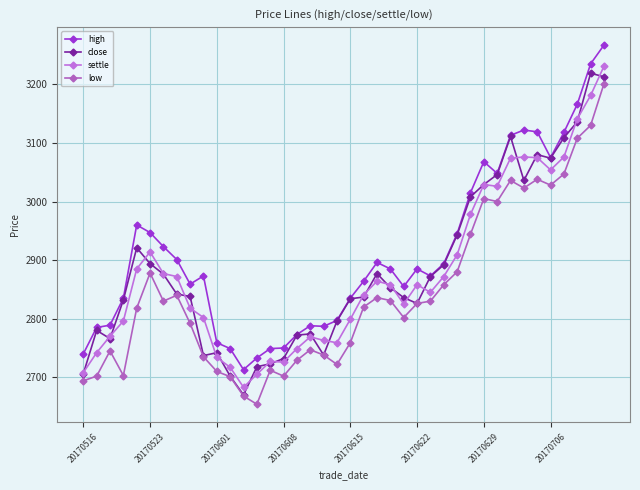

How many distinct data groups are displayed?

4